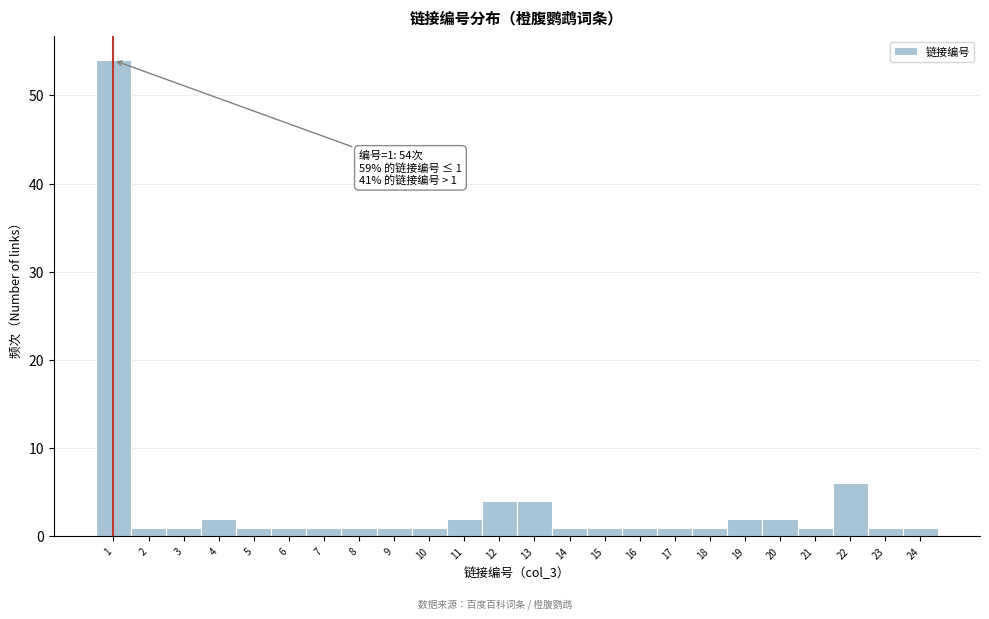

Which range on the x-axis has the tallest bar?

0.5 to 1.5